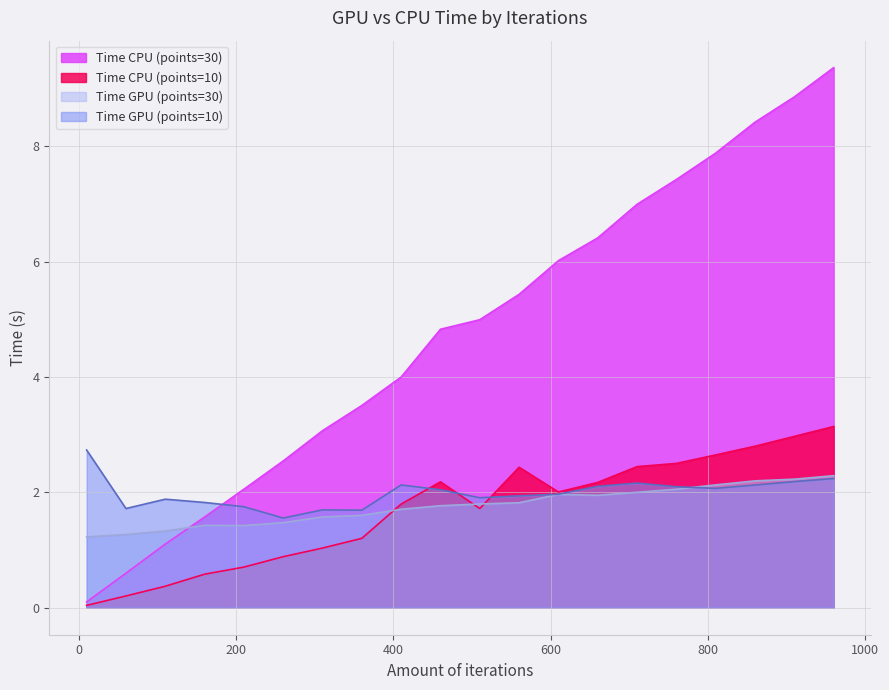

True or false: Time CPU (points=30) has more than 0 interior local peaks.

False